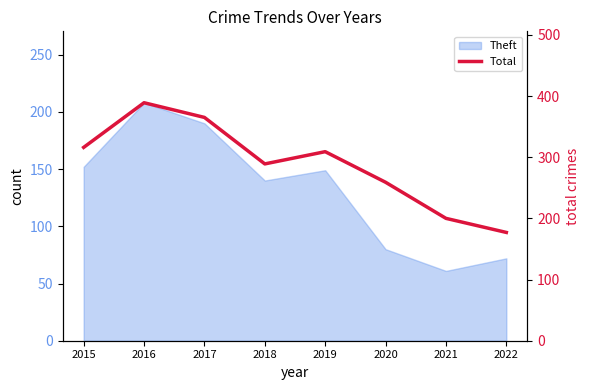

At which category does the data reach its first local peak?

2016